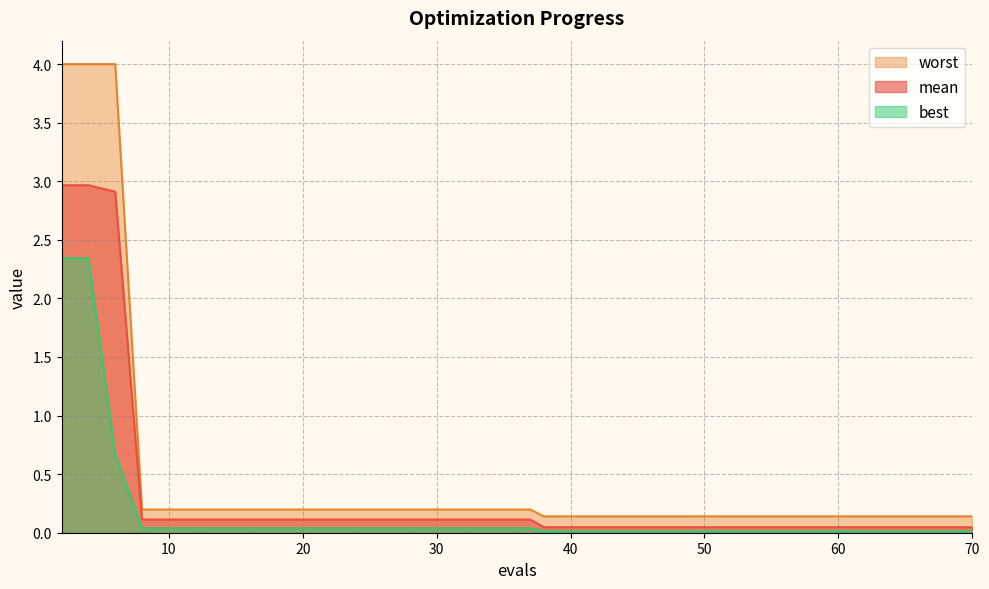

Rank the series at 60 from lowest to highest value.

best, mean, worst